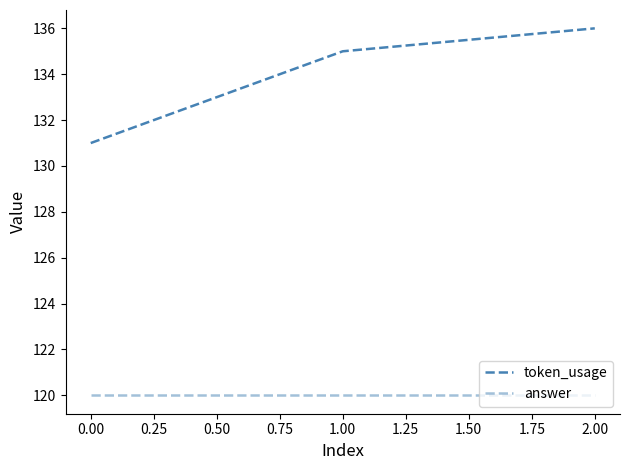

What is the average value of the token_usage series?

134